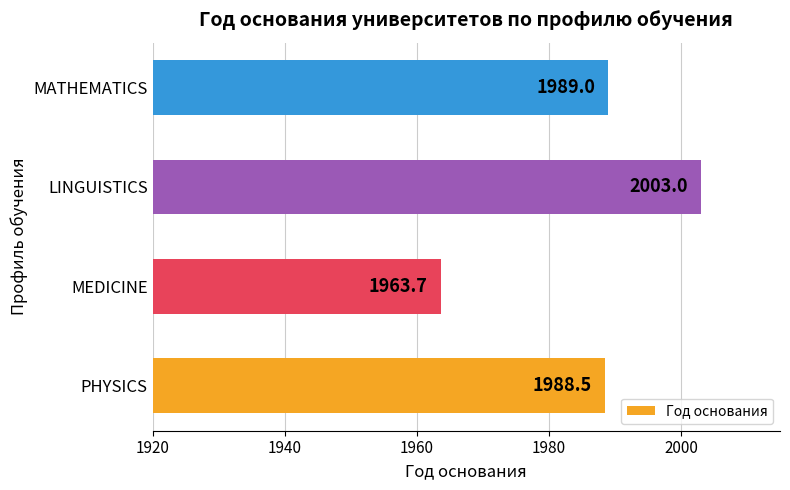

Which label corresponds to the largest value in the chart?

LINGUISTICS